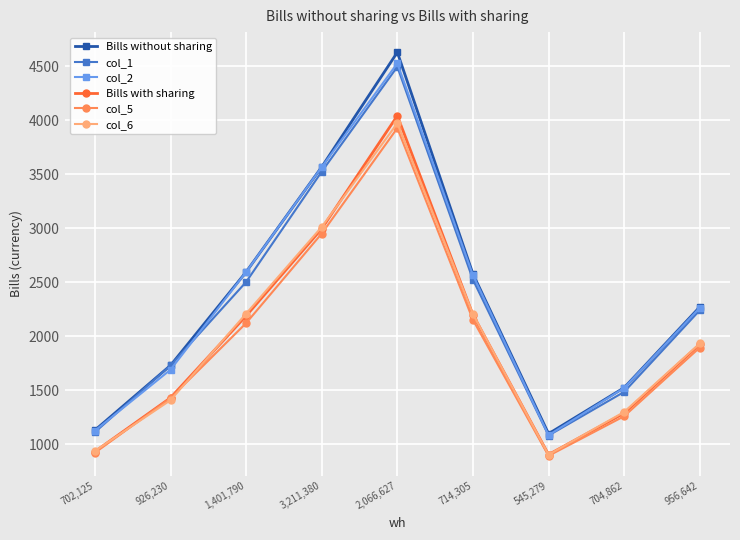

Which series has the largest range (max minus min)?

Bills without sharing